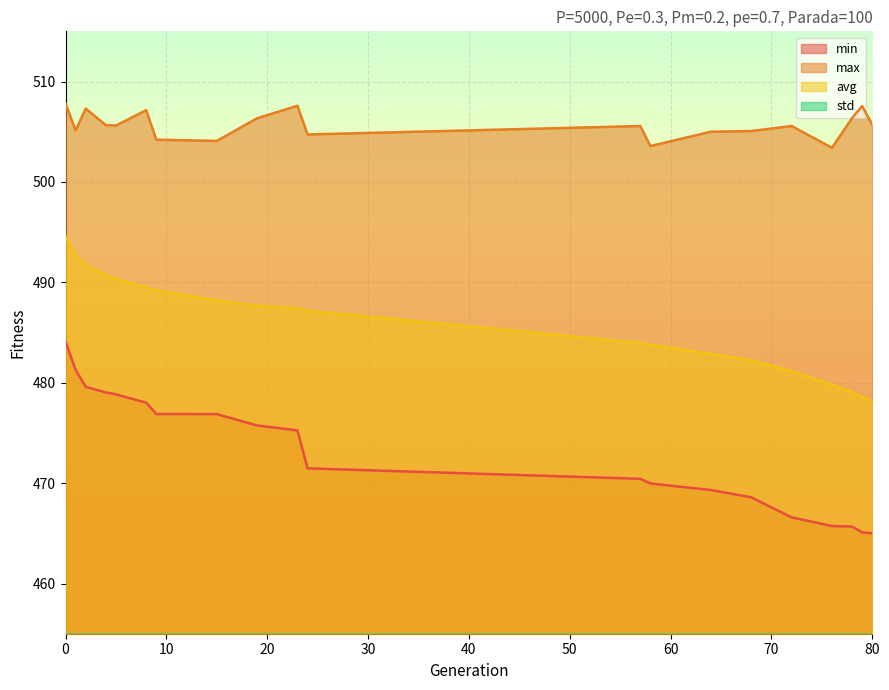

What is the value of the min point at the 14th from the left?

469.3